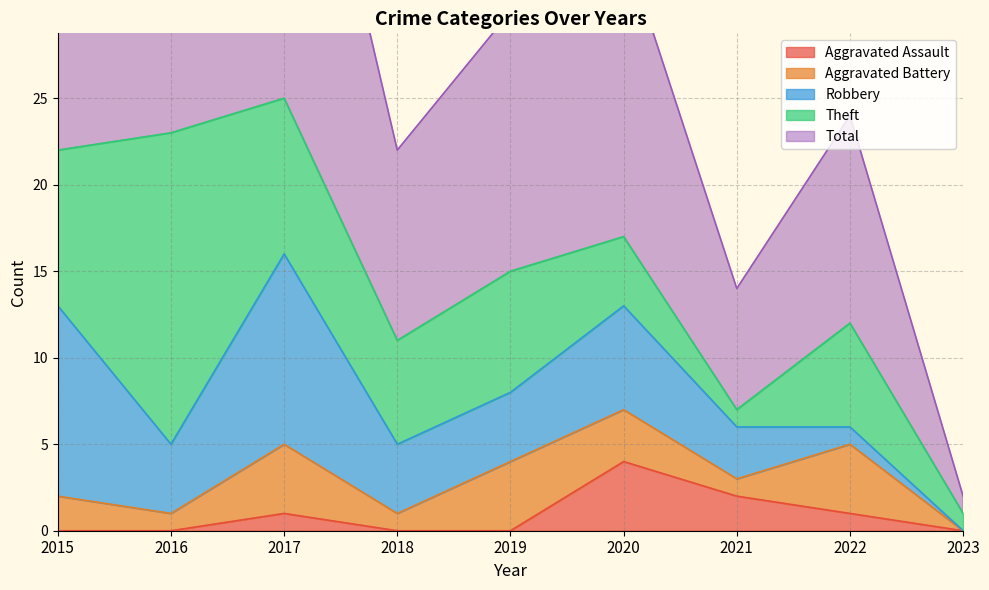

At which category is the sum across all series the highest?

2017